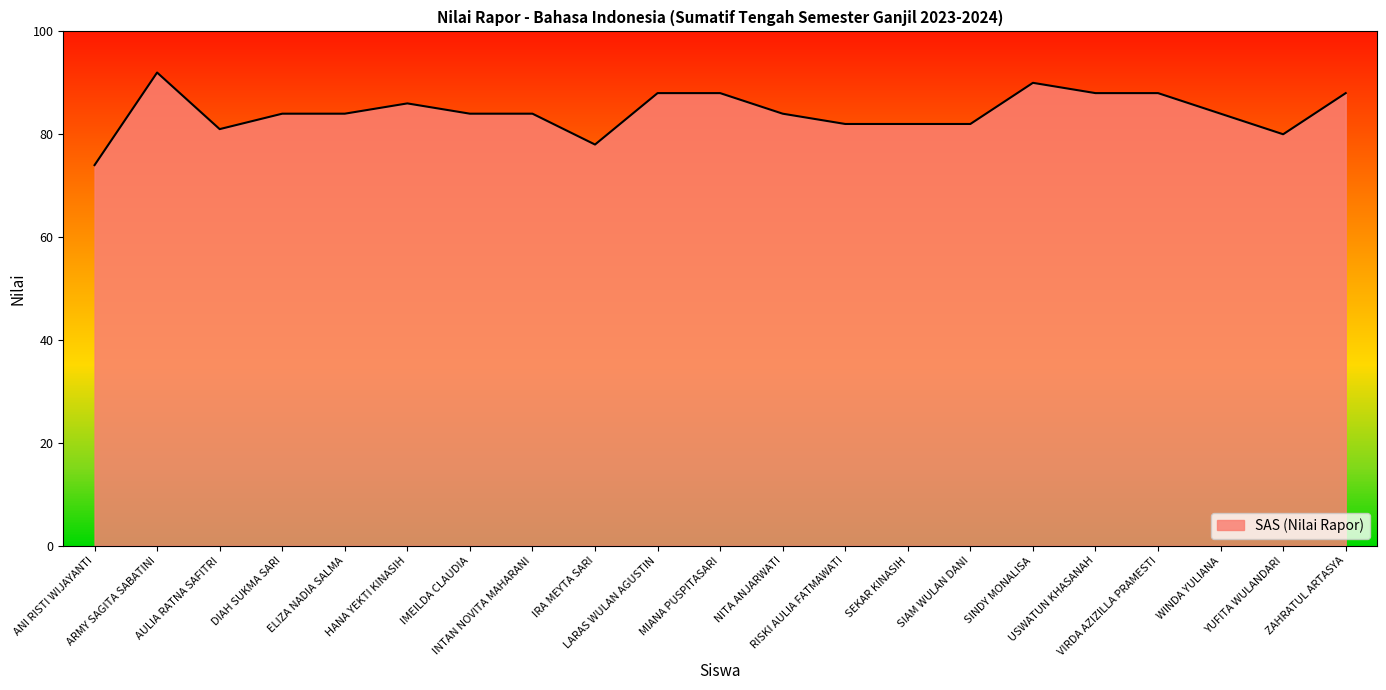

Reading right to left, extract all data points from this chart.

88	80	84	88	88	90	82	82	82	84	88	88	78	84	84	86	84	84	81	92	74